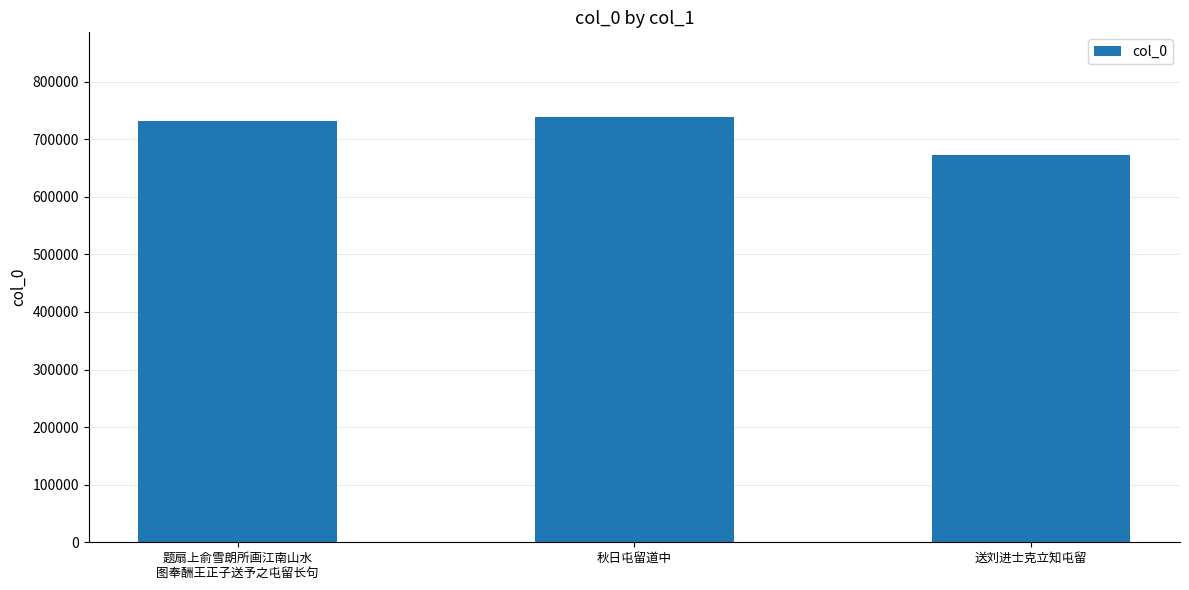

What is the maximum value shown in the chart?

737947